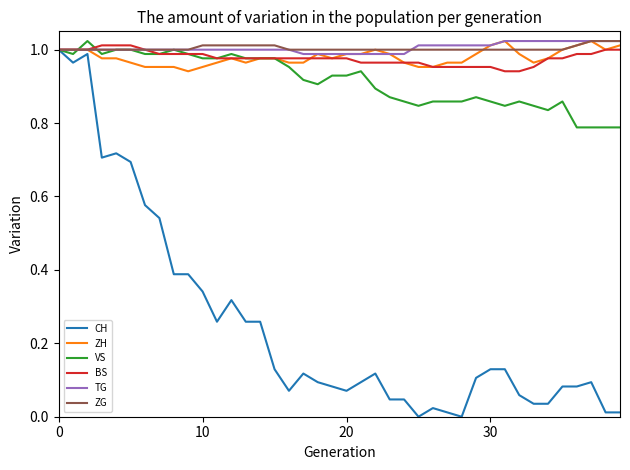

Which series has the widest spread of values?

CH